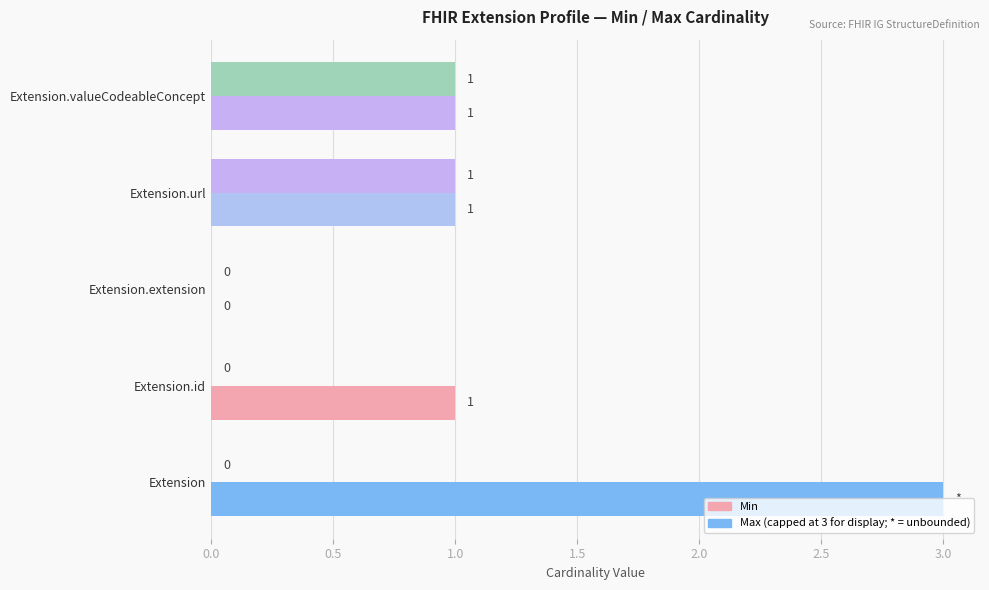

Count the number of categories in the chart.

5